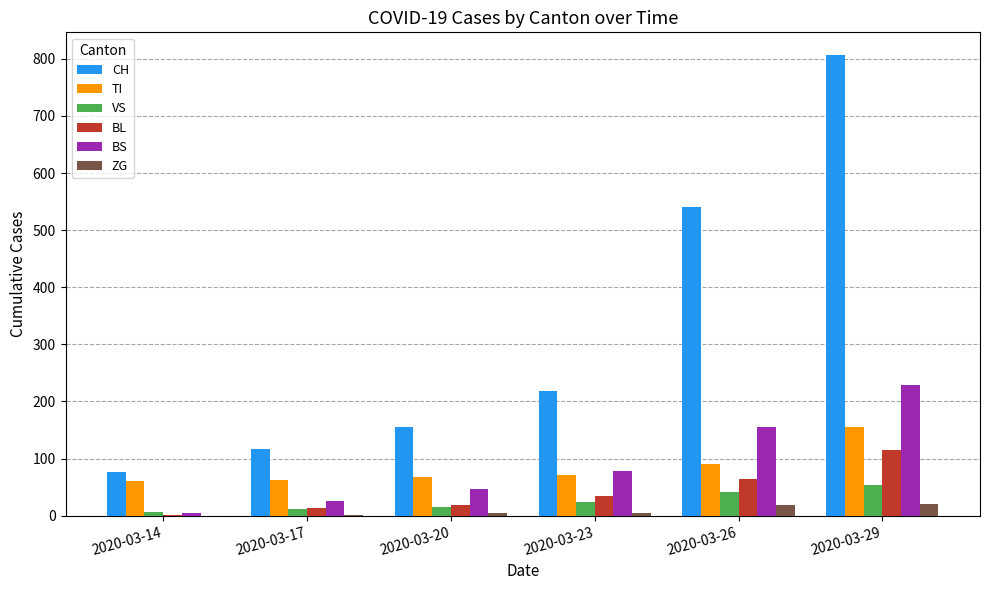

What is the average value of the VS series?

25